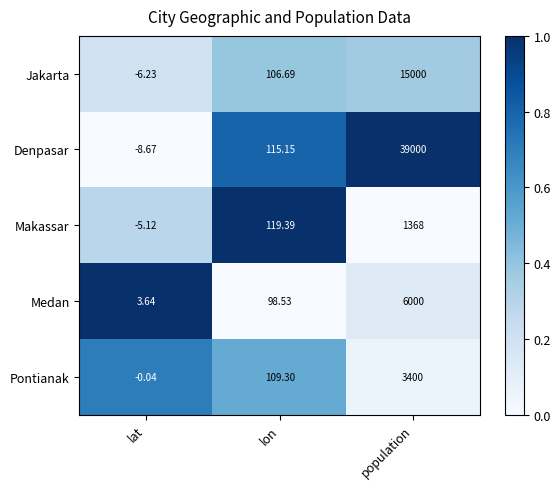

Between lat and lon, which series saw the biggest shift?

Makassar